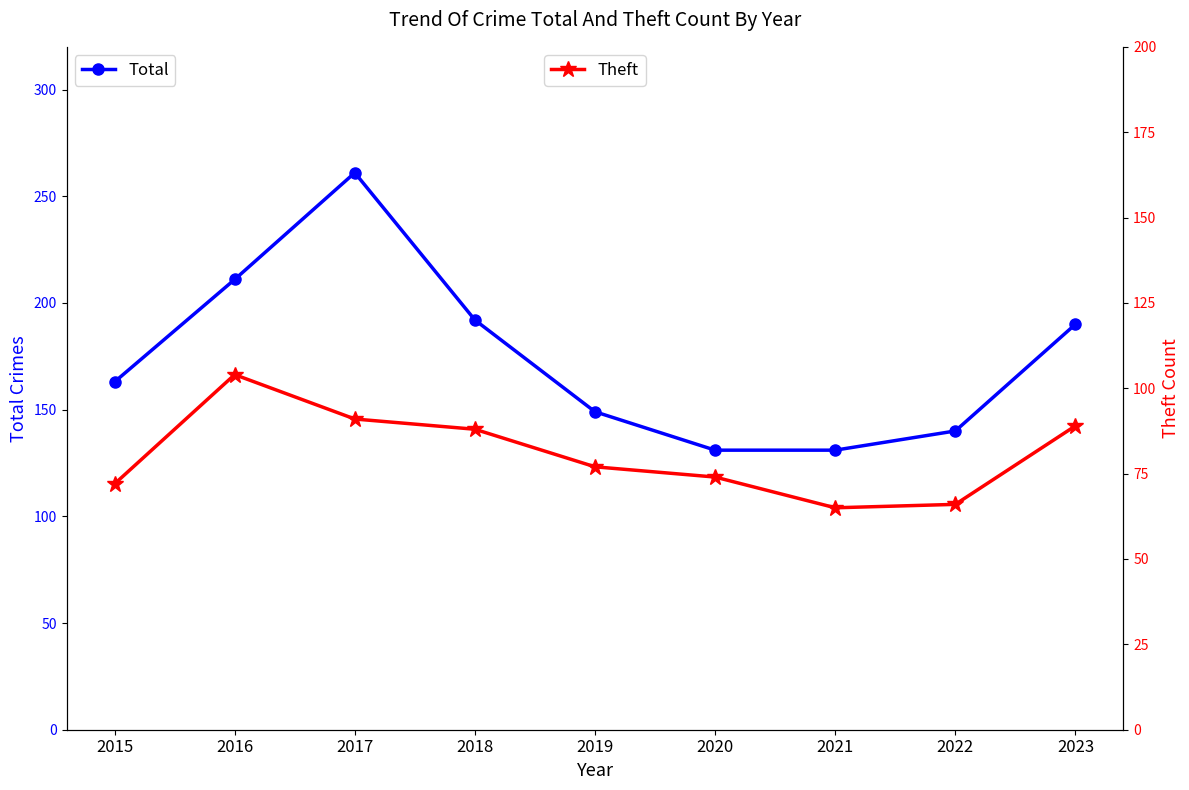

What is the difference between the highest and lowest values at 2023?

101